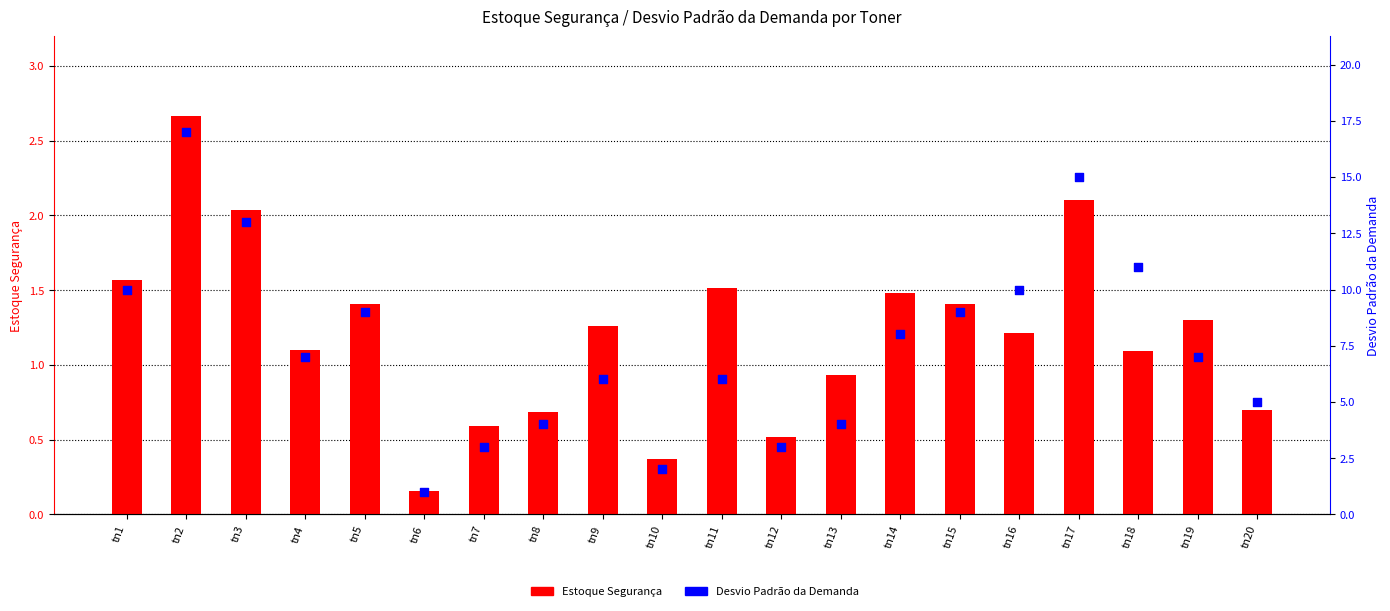

What are all the series names shown in the legend?

Estoque Segurança, Desvio Padrão da Demanda